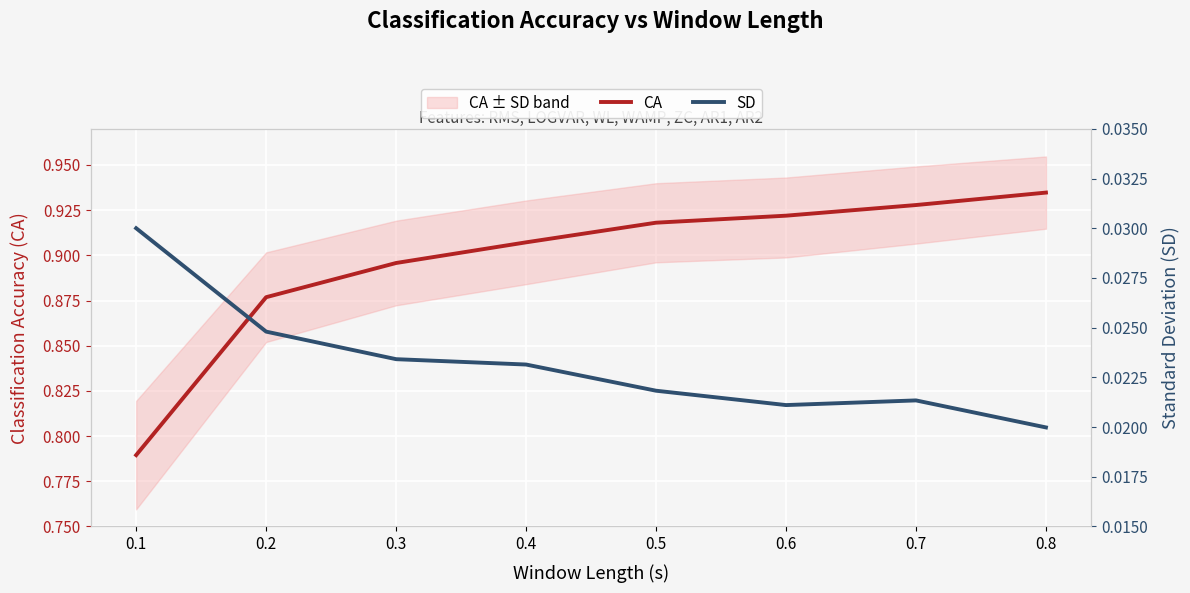

What are all the series names shown in the legend?

CA, SD